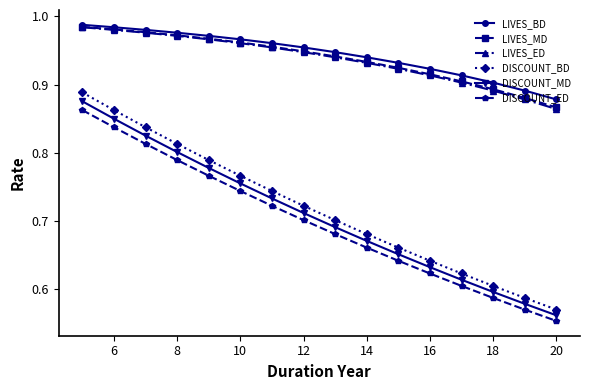

Count the LIVES_BD values in the range 0 to 1.

16